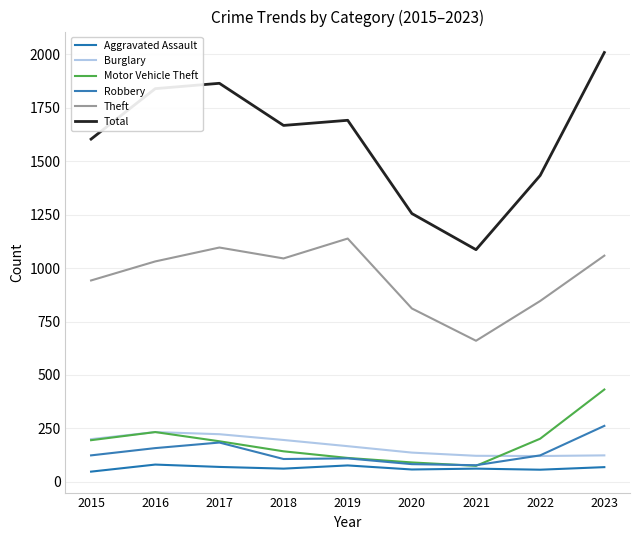

List the labels in order of Motor Vehicle Theft value, smallest first.

2021, 2020, 2019, 2018, 2017, 2015, 2022, 2016, 2023